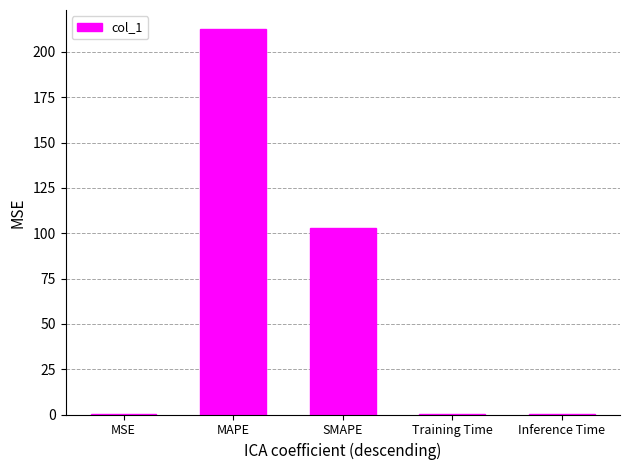

Which has a higher value, SMAPE or Training Time?

SMAPE